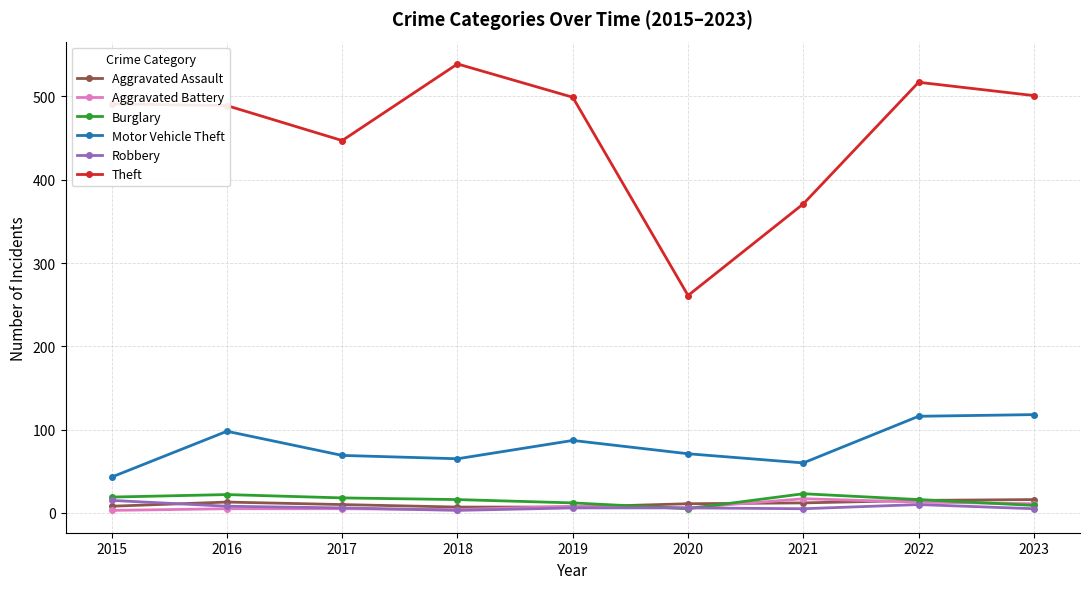

How many lines are shown in the chart?

6